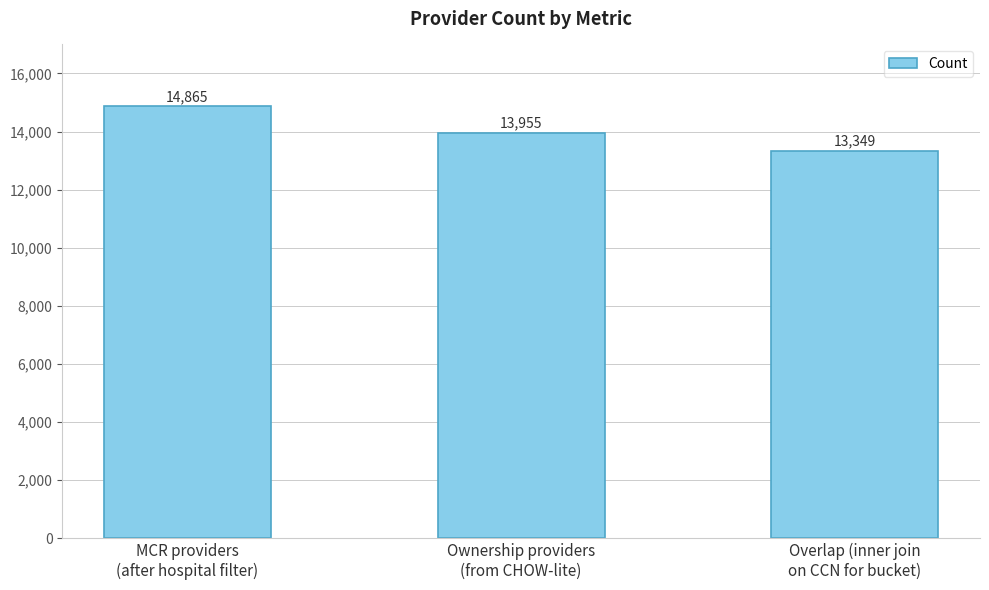

The chart shows a value of 13349 at Overlap (inner join
on CCN for bucket). True or false?

True